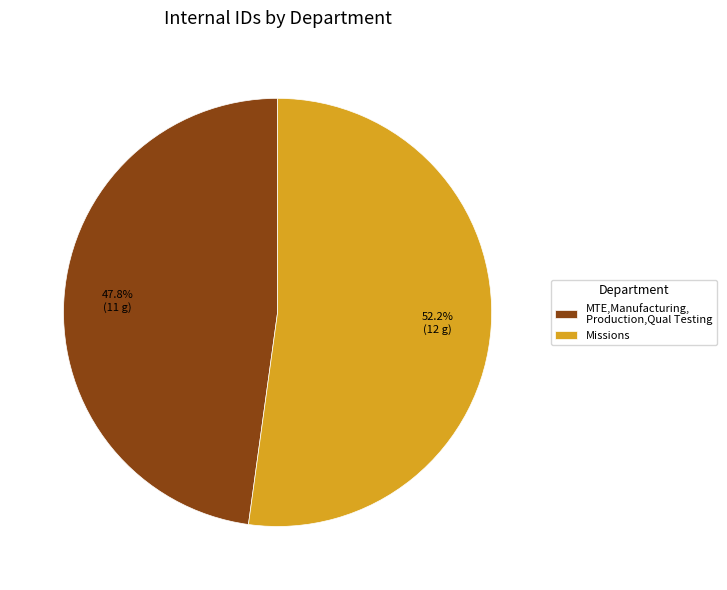

To the nearest percent, what is the difference between the largest and smallest slice percentages?

4%